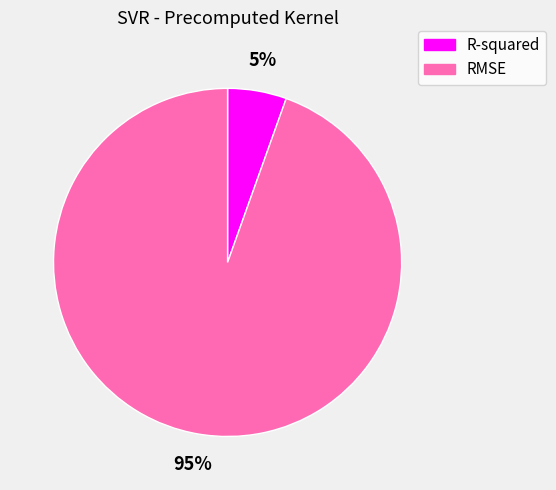

The R-squared slice represents 5% of the pie. True or false?

True